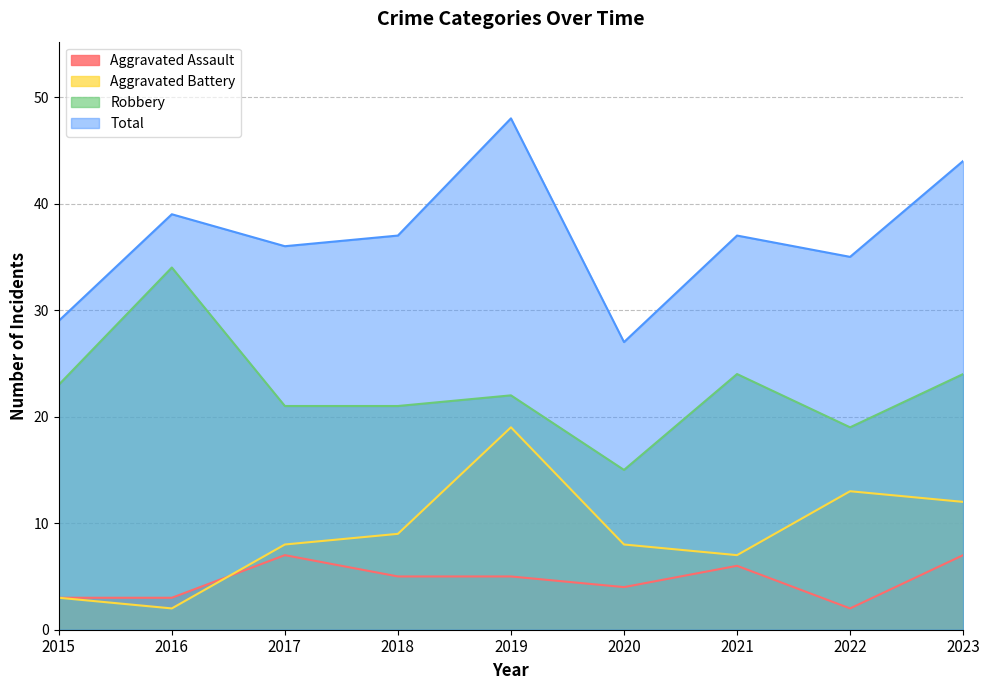

How many data points does each series have?

9